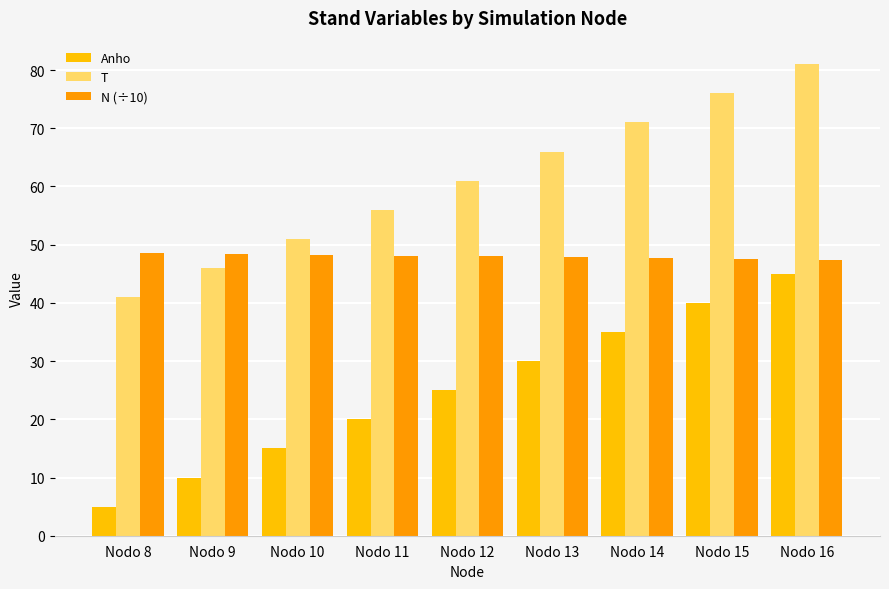

What is the value of the N (÷10) bar at the 7th from the left?

47.6